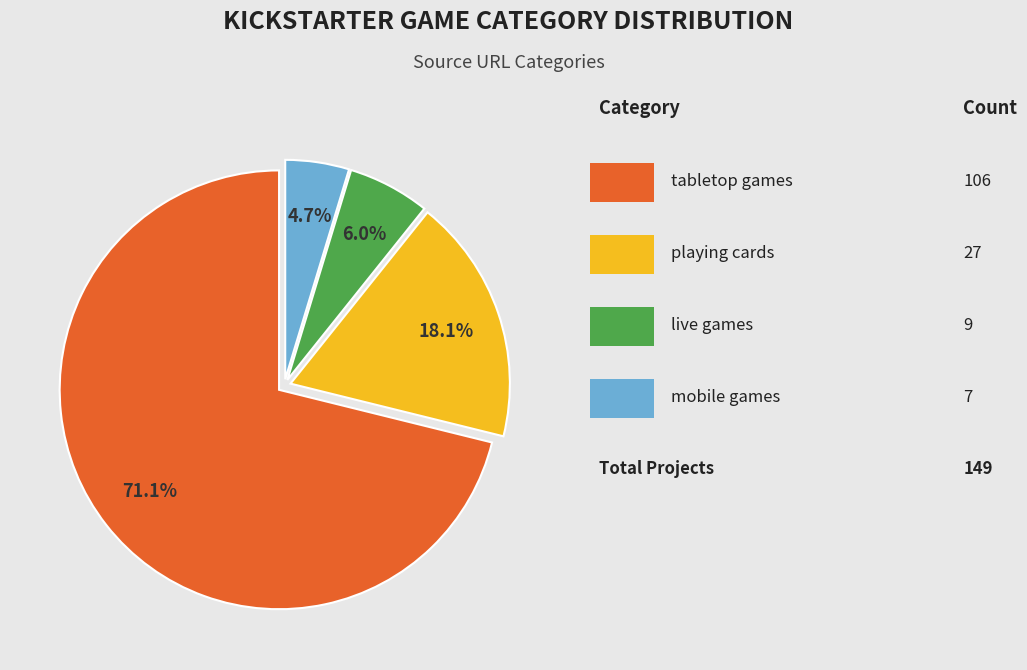

To the nearest percent, what is the average slice percentage?

25%